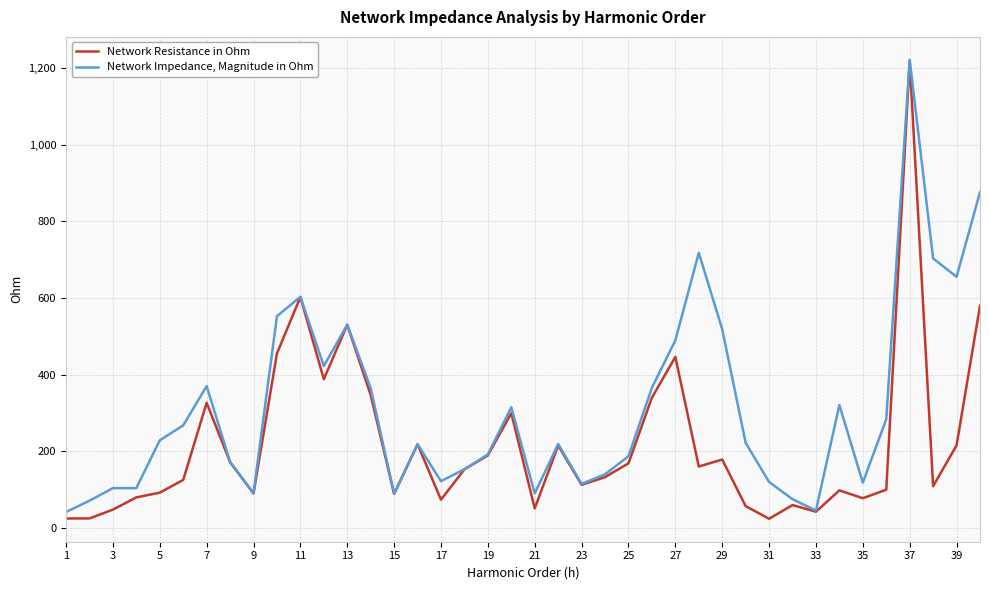

What is the maximum value for Network Resistance in Ohm?

1218.6